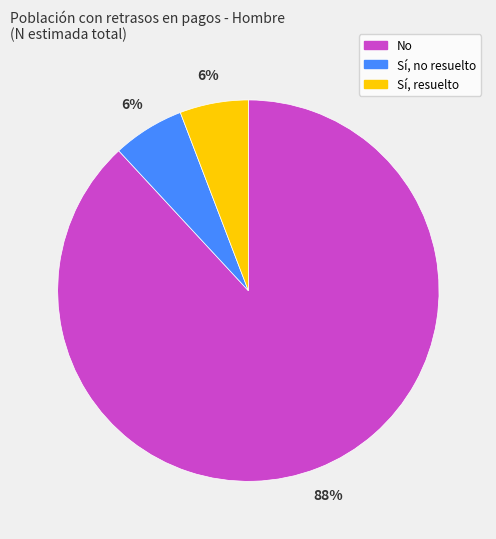

Is the sum of Sí, no resuelto and No greater than half?

Yes